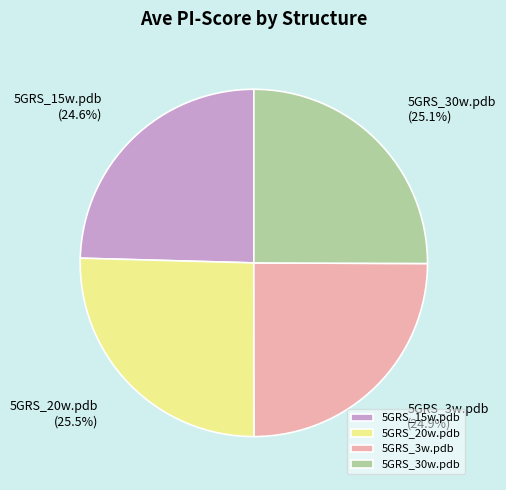

The 5GRS_30w.pdb slice represents 32% of the pie. True or false?

False